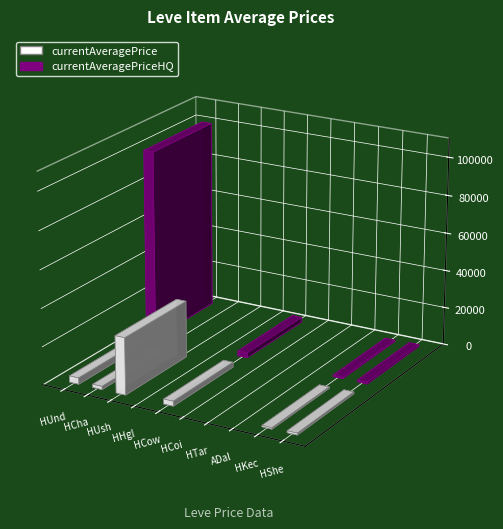

Between Hempen Undershirt and Hempen Shepherd's Tunic, which is larger?

Hempen Undershirt